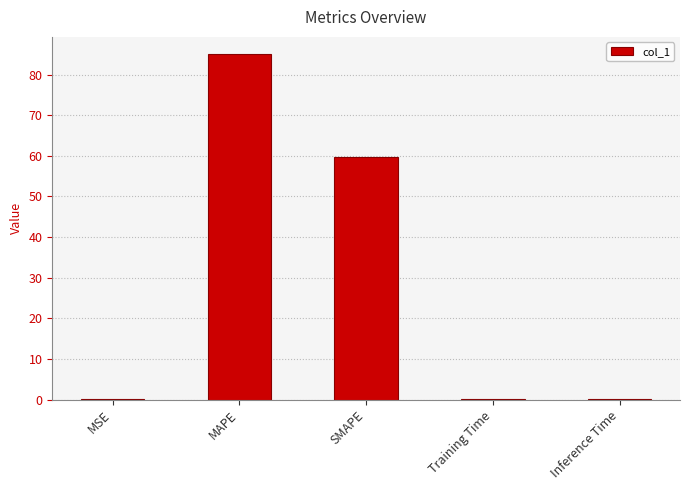

Which has a higher value, MAPE or MSE?

MAPE